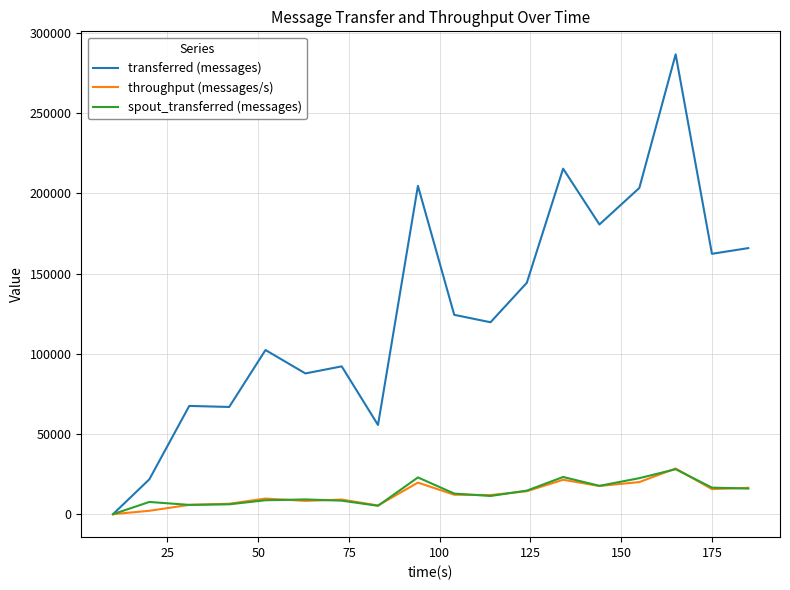

Which series has the largest total across all categories?

transferred (messages)